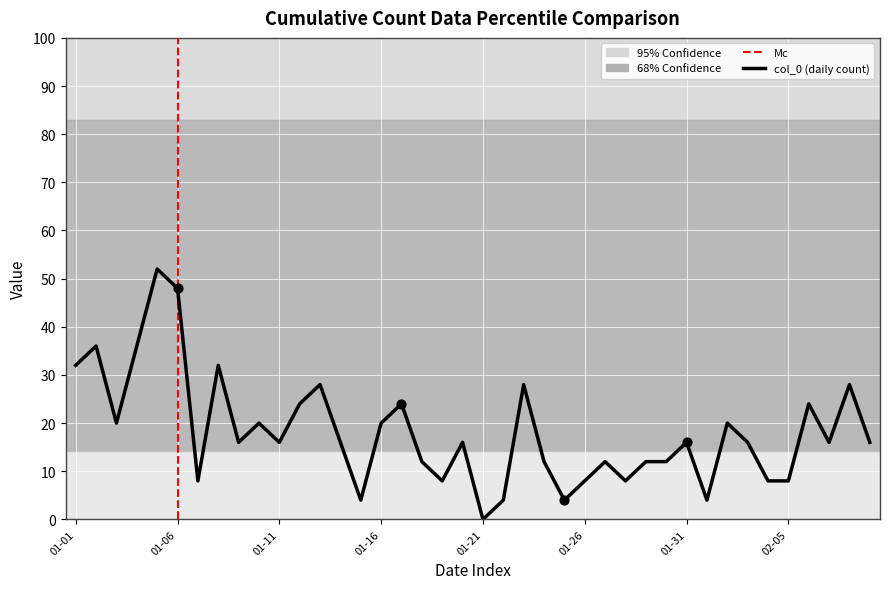

Between 2023-01-07 and 2023-01-05, which is larger?

2023-01-05